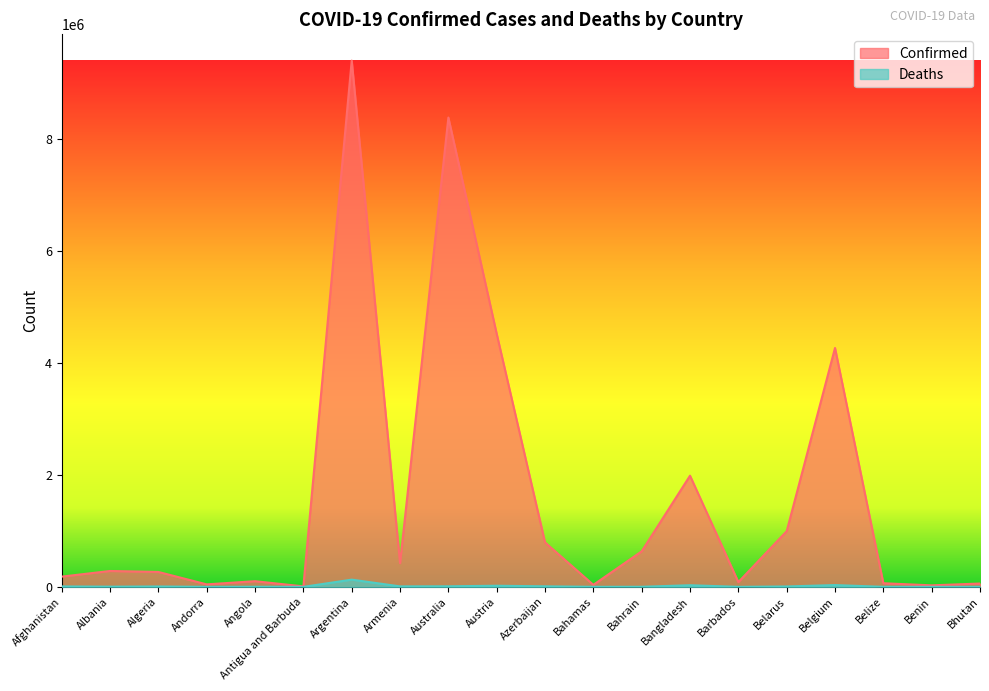

How many series are shown in this chart?

2